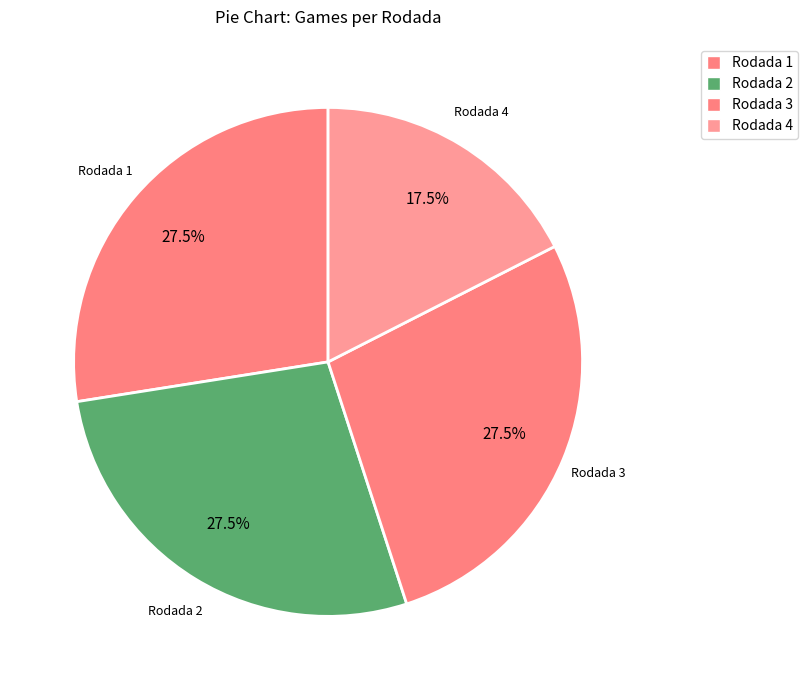

How many segments does this pie chart have?

4